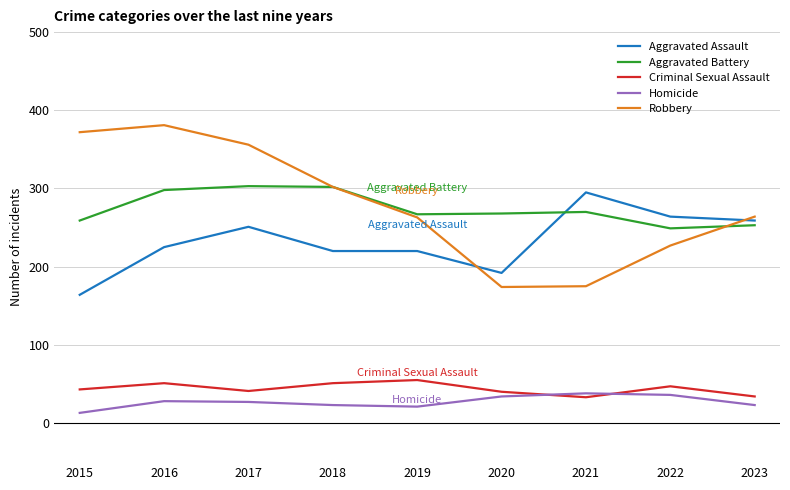

True or false: Aggravated Battery and Criminal Sexual Assault cross at least once.

False